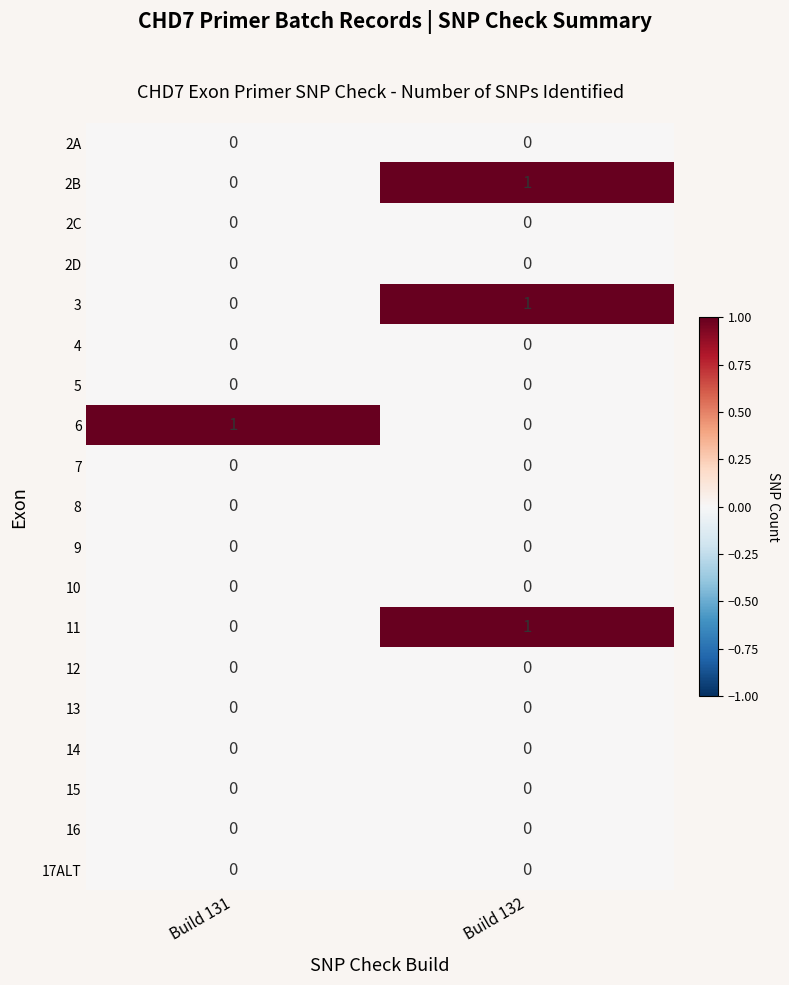

What is the difference between the highest and lowest values at Build 132?

1